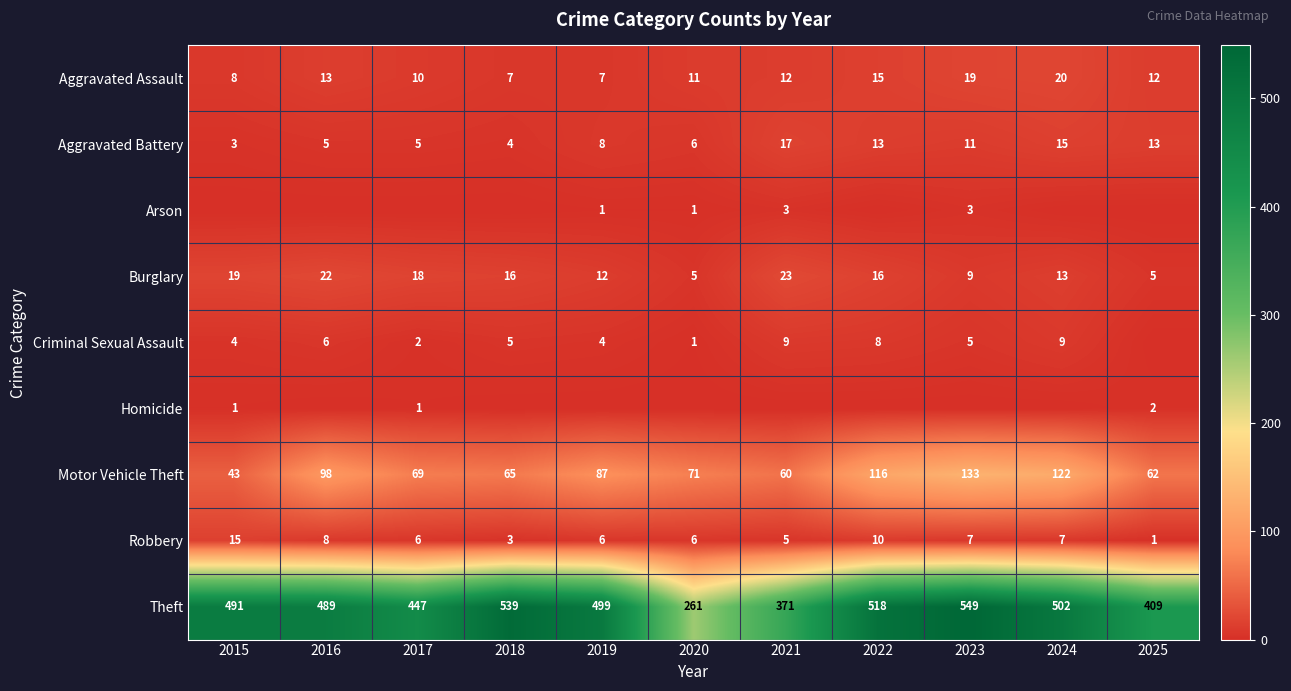

Which has a higher value, 2019 or 2018?

2019